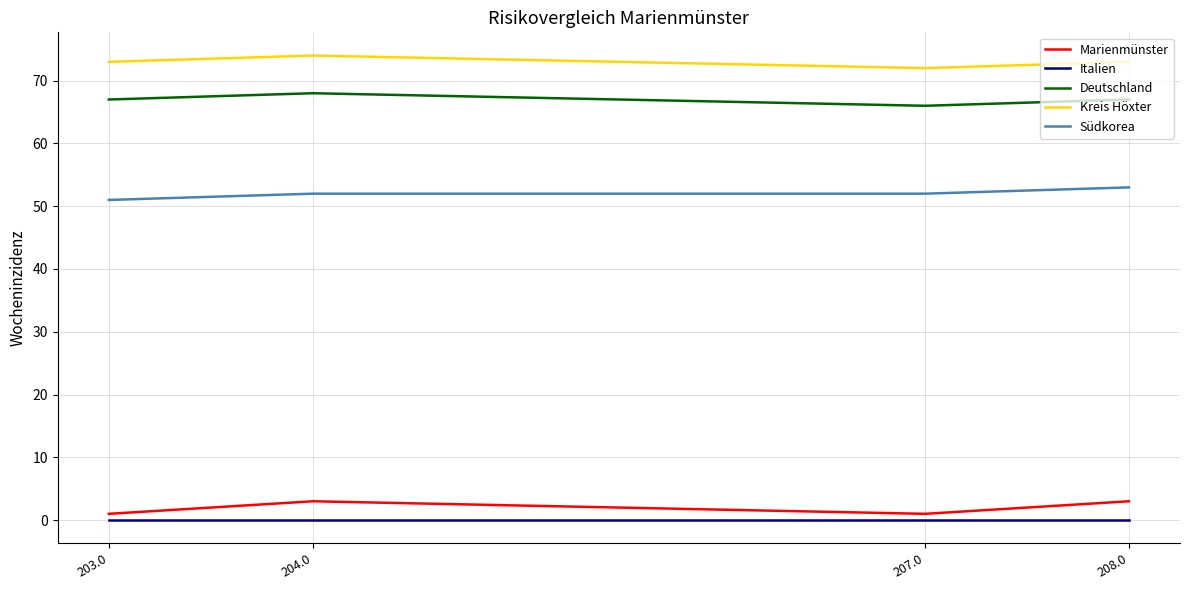

What are all the series names shown in the legend?

Marienmünster, Italien, Deutschland, Kreis Höxter, Südkorea